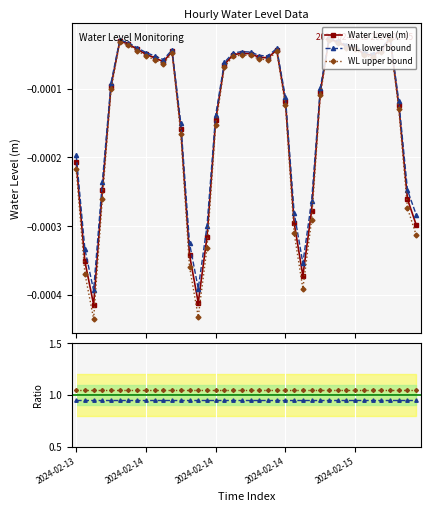

At which label is WL upper bound closest to 1?

2024-02-13